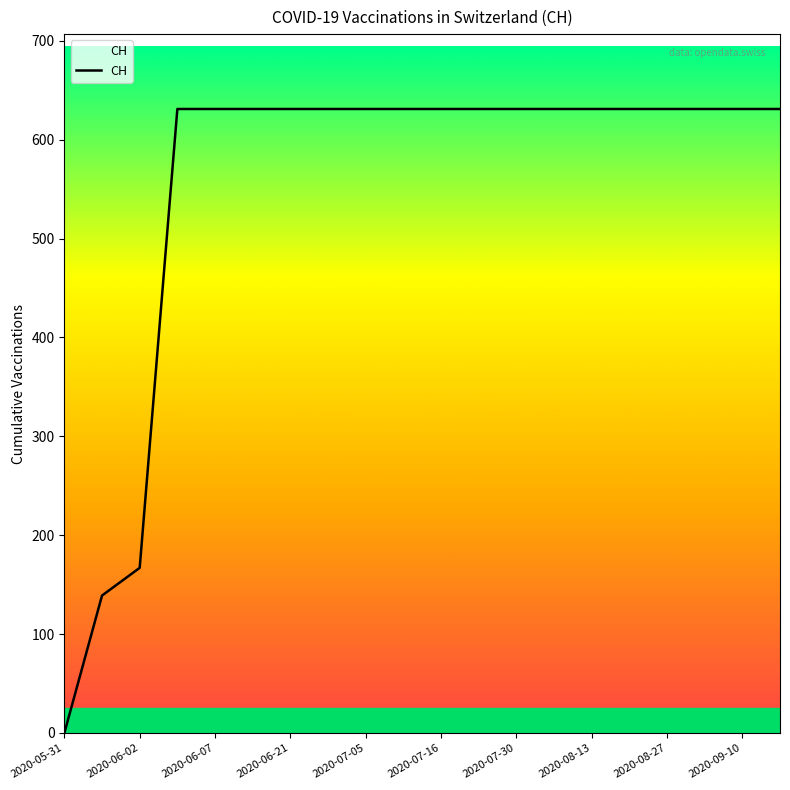

What is the difference between the maximum and minimum values?

631